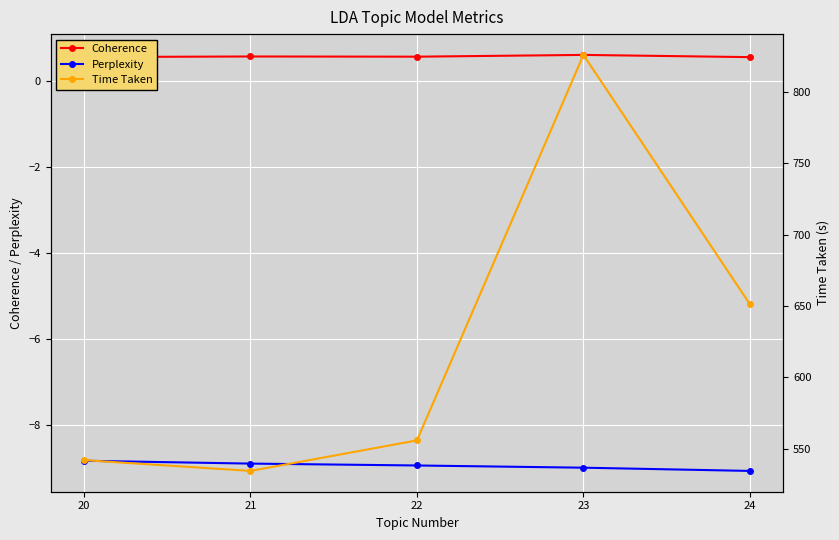

How many lines are shown in the chart?

3